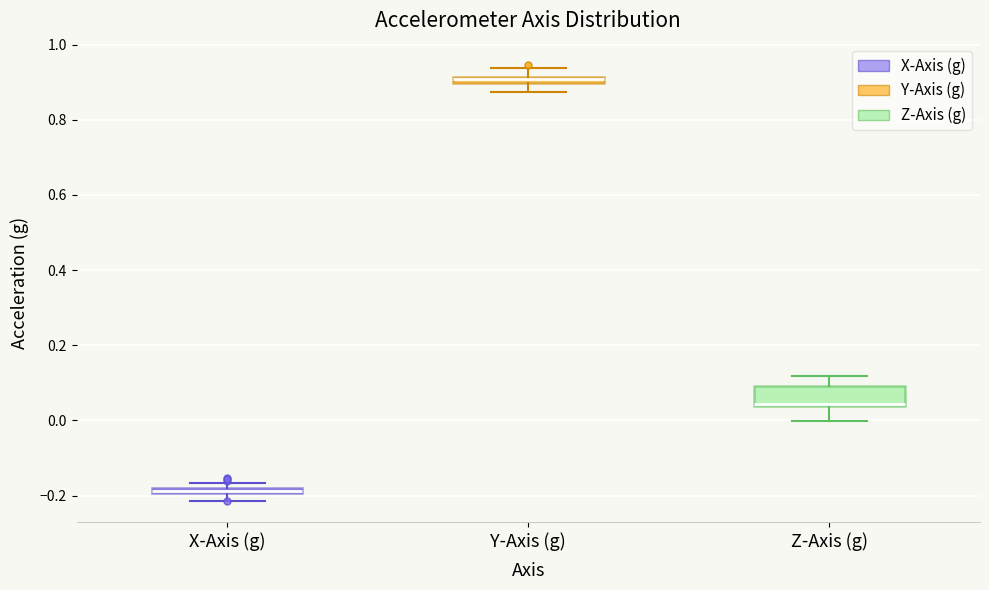

Where does the upper whisker of the box for Z-Axis (g) end on the y-axis? The values are not printed on the chart, so give them approximately, as read against the axis.

0.12